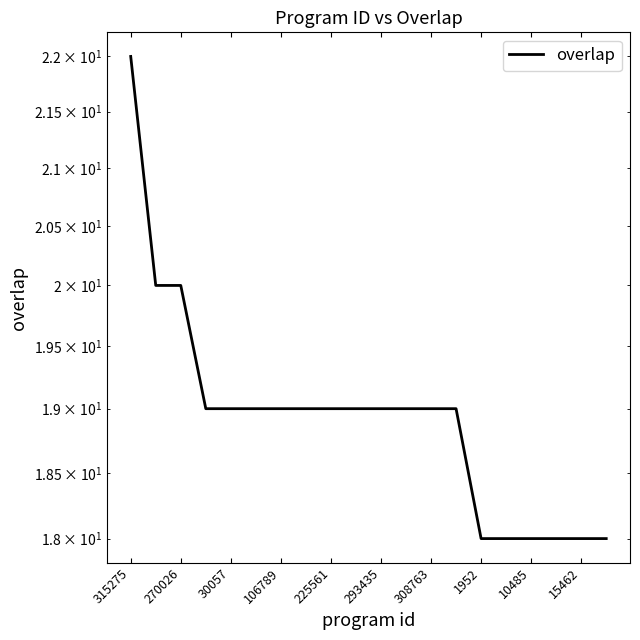

At which label does the data first exceed 19?

315275